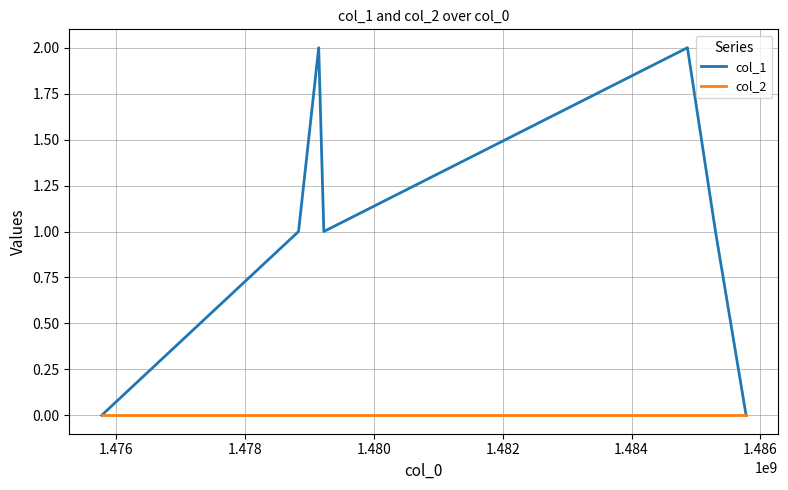

List the series in order of their overall mean, highest first.

col_1, col_2